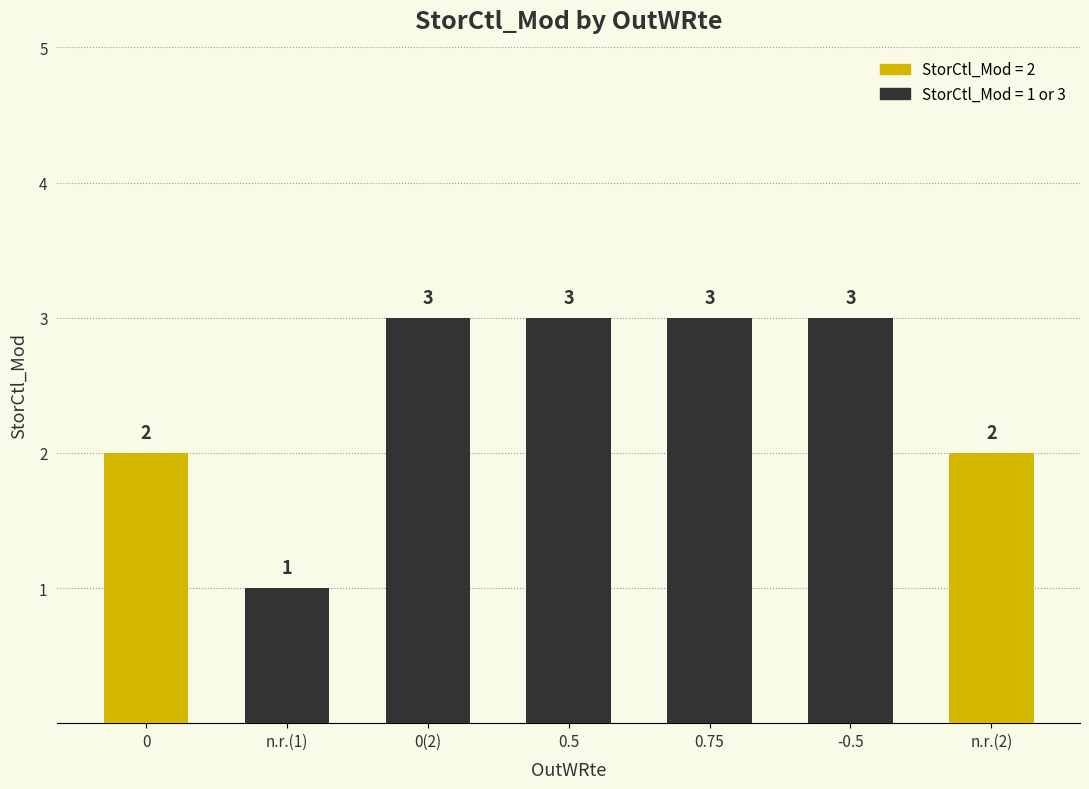

What is the greatest value displayed?

3